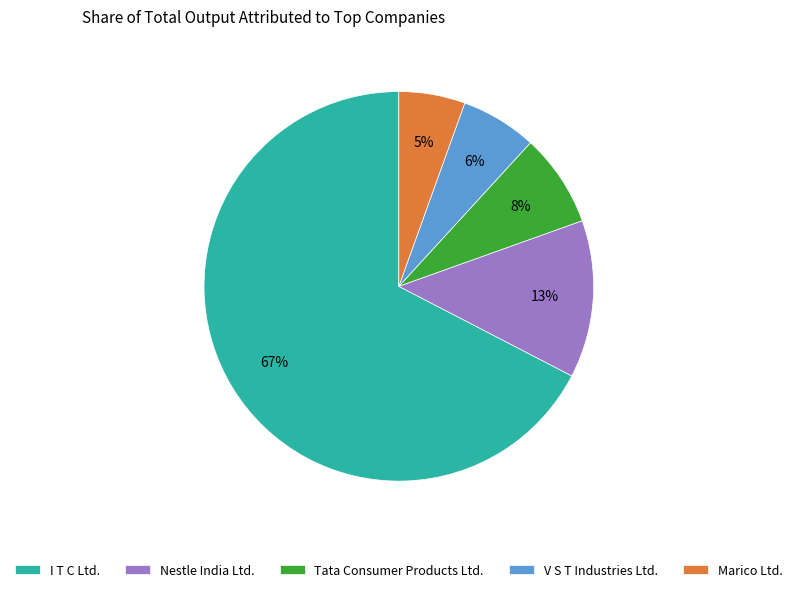

Between I T C Ltd. and Nestle India Ltd., which is larger?

I T C Ltd.